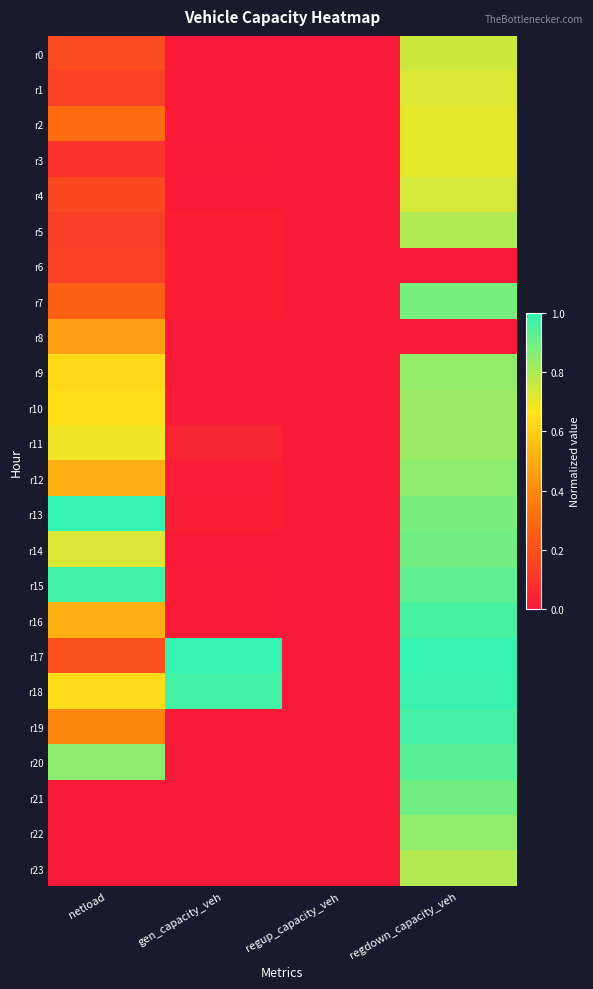

Reading left to right, extract all data points from this chart.

r0: netload=0.2	gen_capacity_veh=0.0	regup_capacity_veh=0.0	regdown_capacity_veh=0.7
r1: netload=0.1	gen_capacity_veh=0.0	regup_capacity_veh=0.0	regdown_capacity_veh=0.7
r2: netload=0.3	gen_capacity_veh=0.0	regup_capacity_veh=0.0	regdown_capacity_veh=0.7
r3: netload=0.1	gen_capacity_veh=0.0	regup_capacity_veh=0.0	regdown_capacity_veh=0.7
r4: netload=0.2	gen_capacity_veh=0.0	regup_capacity_veh=0.0	regdown_capacity_veh=0.7
r5: netload=0.1	gen_capacity_veh=0.0	regup_capacity_veh=0.0	regdown_capacity_veh=0.8
r6: netload=0.1	gen_capacity_veh=0.0	regup_capacity_veh=0.0	regdown_capacity_veh=0.0
r7: netload=0.3	gen_capacity_veh=0.0	regup_capacity_veh=0.0	regdown_capacity_veh=0.9
r8: netload=0.5	gen_capacity_veh=0.0	regup_capacity_veh=0.0	regdown_capacity_veh=0.0
r9: netload=0.6	gen_capacity_veh=0.0	regup_capacity_veh=0.0	regdown_capacity_veh=0.8
r10: netload=0.6	gen_capacity_veh=0.0	regup_capacity_veh=0.0	regdown_capacity_veh=0.8
r11: netload=0.7	gen_capacity_veh=0.0	regup_capacity_veh=0.0	regdown_capacity_veh=0.8
r12: netload=0.5	gen_capacity_veh=0.0	regup_capacity_veh=0.0	regdown_capacity_veh=0.9
r13: netload=1.0	gen_capacity_veh=0.0	regup_capacity_veh=0.0	regdown_capacity_veh=0.9
r14: netload=0.7	gen_capacity_veh=0.0	regup_capacity_veh=0.0	regdown_capacity_veh=0.9
r15: netload=1.0	gen_capacity_veh=0.0	regup_capacity_veh=0.0	regdown_capacity_veh=0.9
r16: netload=0.5	gen_capacity_veh=0.0	regup_capacity_veh=0.0	regdown_capacity_veh=1.0
r17: netload=0.2	gen_capacity_veh=1.0	regup_capacity_veh=0.0	regdown_capacity_veh=1.0
r18: netload=0.6	gen_capacity_veh=1.0	regup_capacity_veh=0.0	regdown_capacity_veh=1.0
r19: netload=0.4	gen_capacity_veh=0.0	regup_capacity_veh=0.0	regdown_capacity_veh=1.0
r20: netload=0.9	gen_capacity_veh=0.0	regup_capacity_veh=0.0	regdown_capacity_veh=0.9
r21: netload=0.0	gen_capacity_veh=0.0	regup_capacity_veh=0.0	regdown_capacity_veh=0.9
r22: netload=0.0	gen_capacity_veh=0.0	regup_capacity_veh=0.0	regdown_capacity_veh=0.8
r23: netload=0.0	gen_capacity_veh=0.0	regup_capacity_veh=0.0	regdown_capacity_veh=0.8